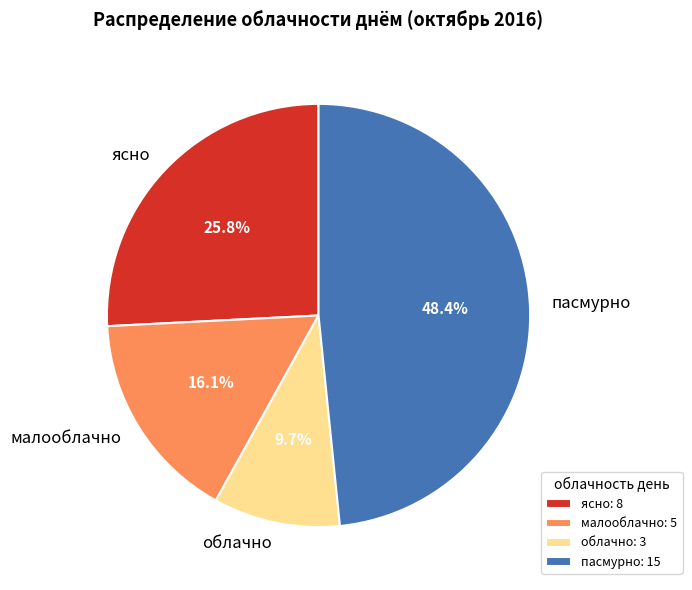

Between облачно and пасмурно, which is larger?

пасмурно